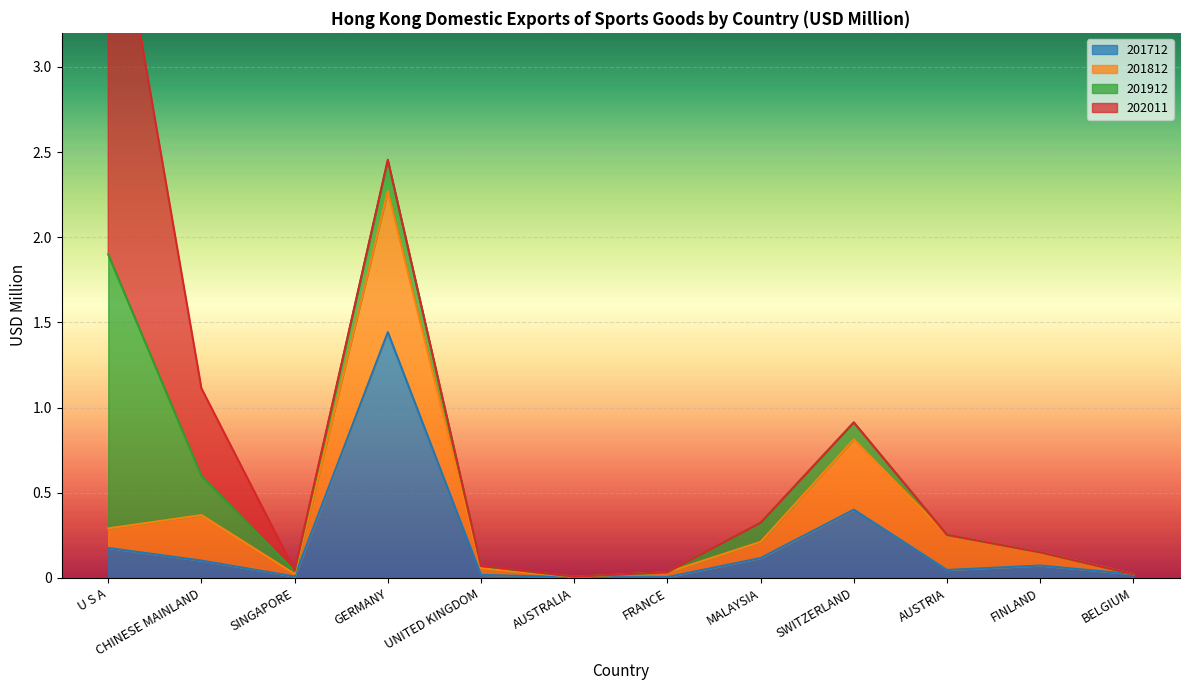

Which series has the largest range (max minus min)?

202011